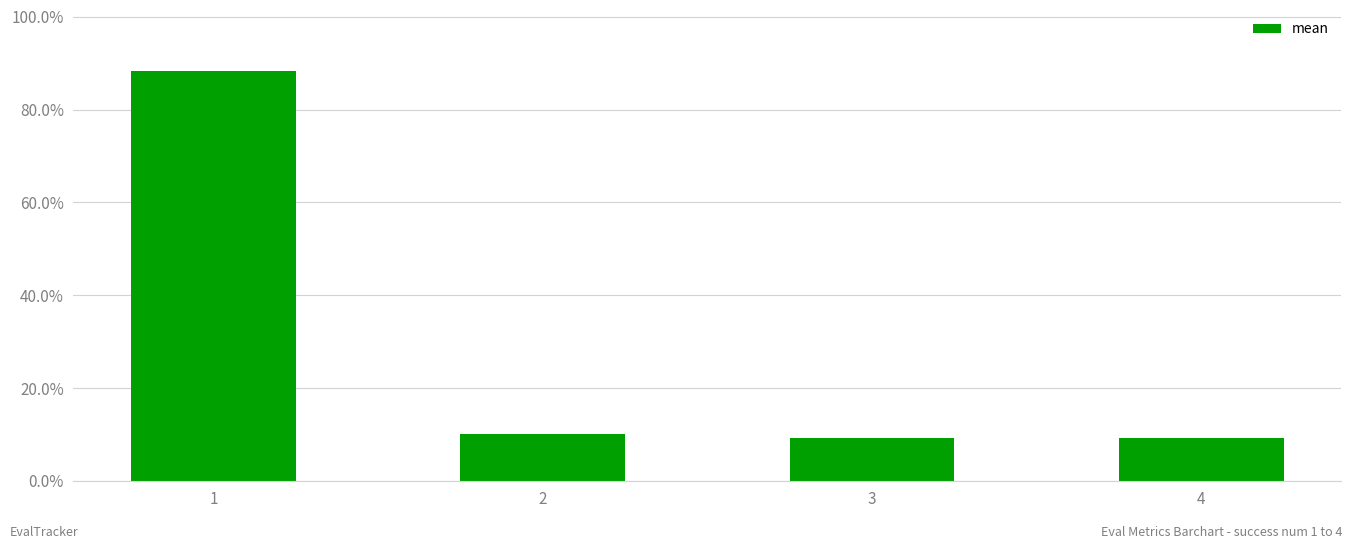

Does the chart contain any negative values?

No